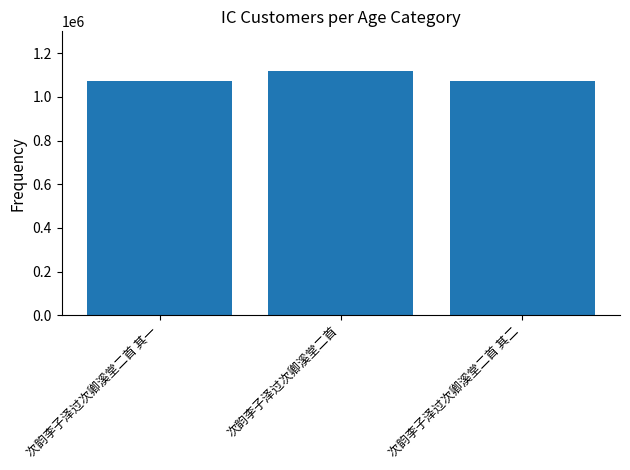

What is the minimum value shown in the chart?

1074816